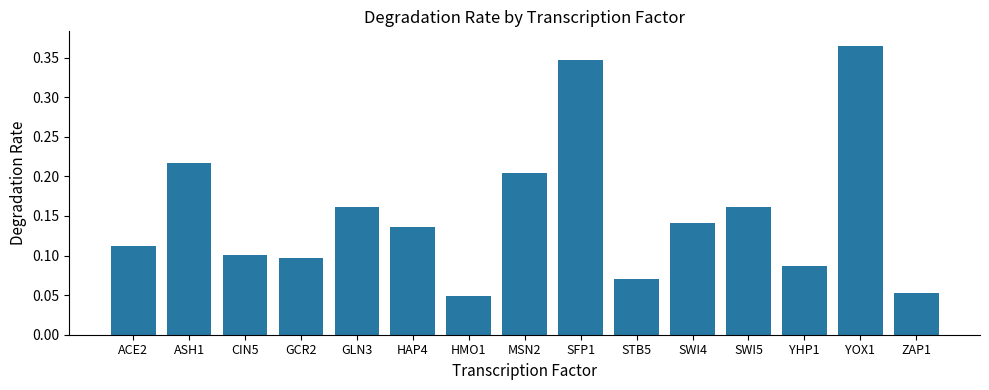

What is the label of the 9th bar from the left?

SFP1